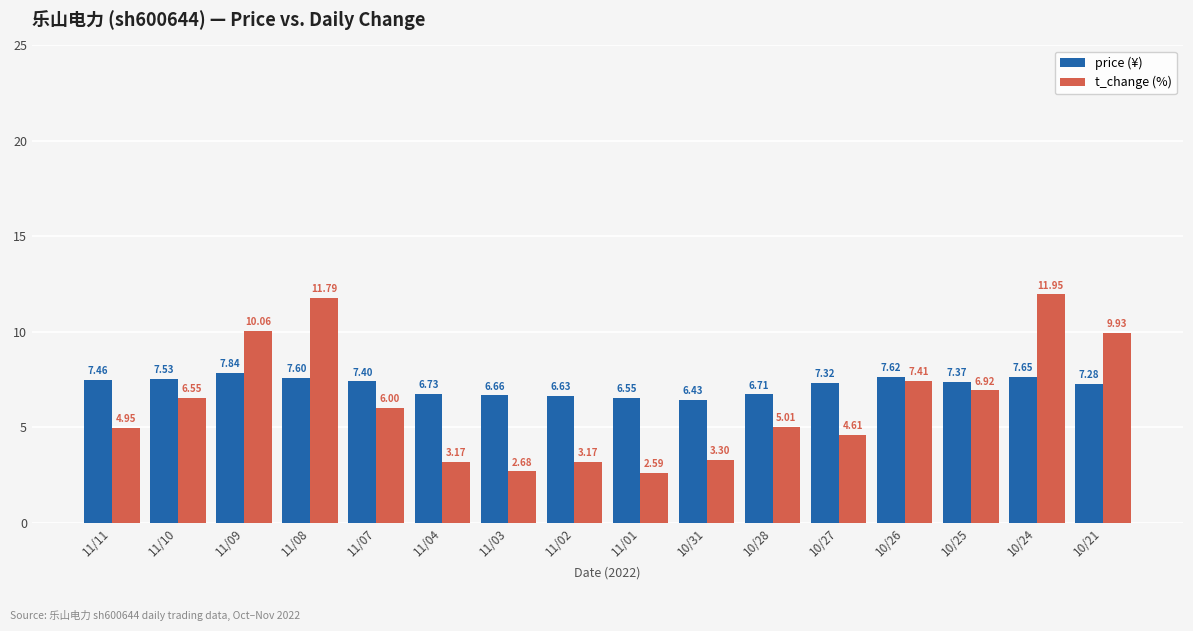

What is the spread (max minus min) of values at 10/31?

3.1